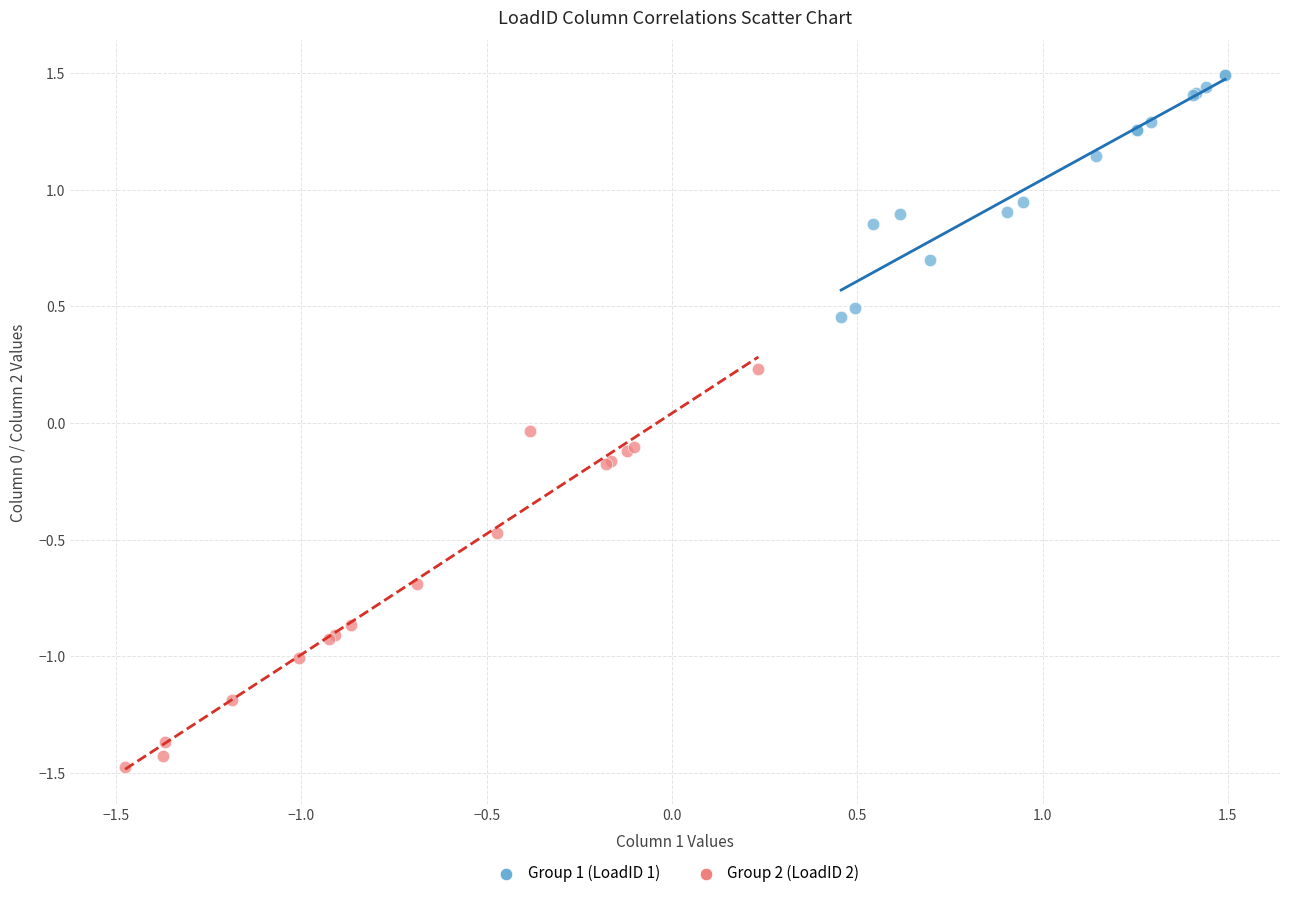

Which series contains the lowest Y value?

Group 2 (LoadID 2)